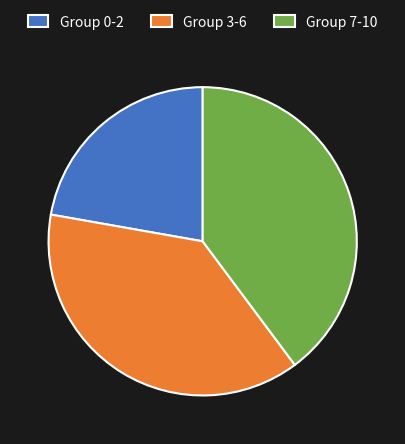

True or false: Group 7-10 accounts for 27% of the total.

False